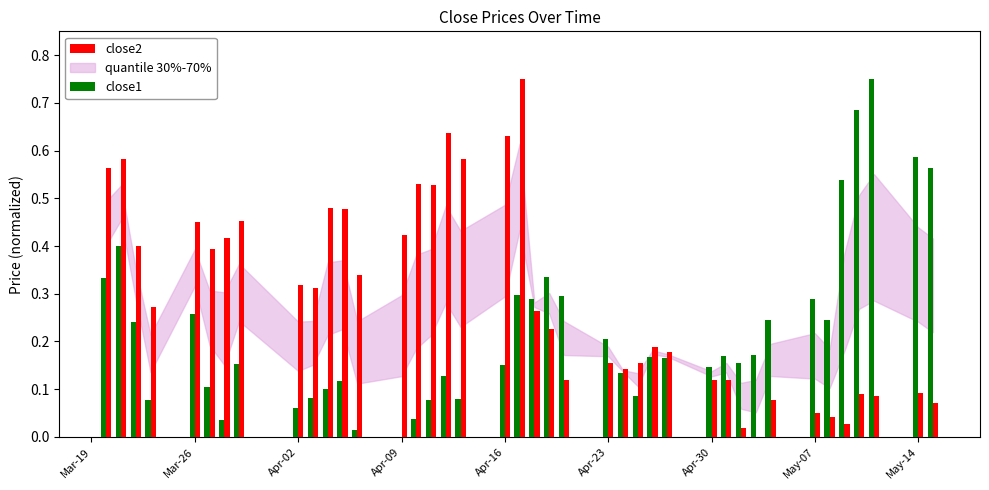

Which series has the largest total across all categories?

close2